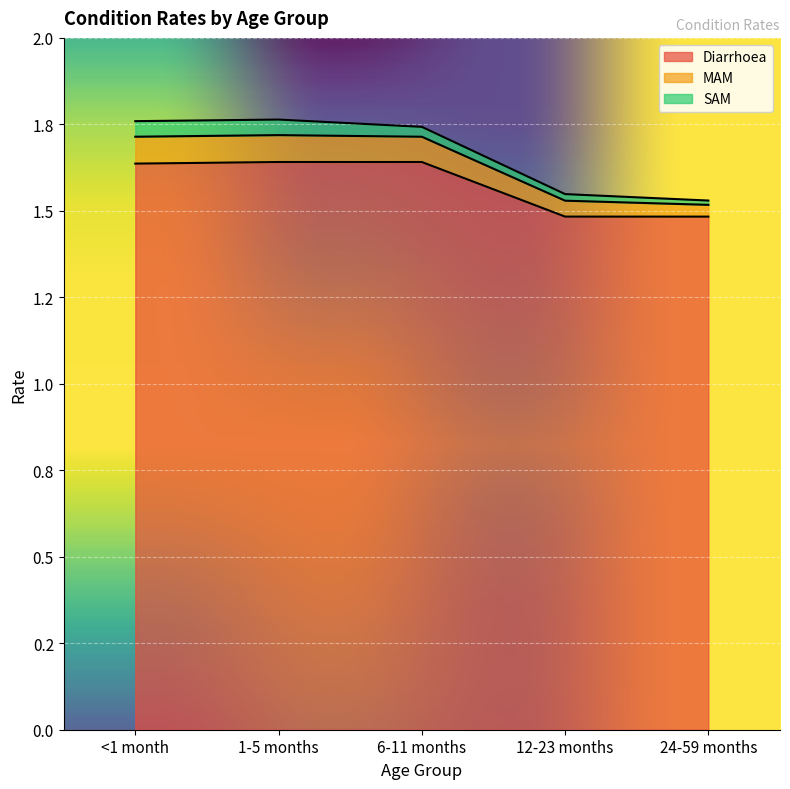

What position from the left is 24-59 months?

5